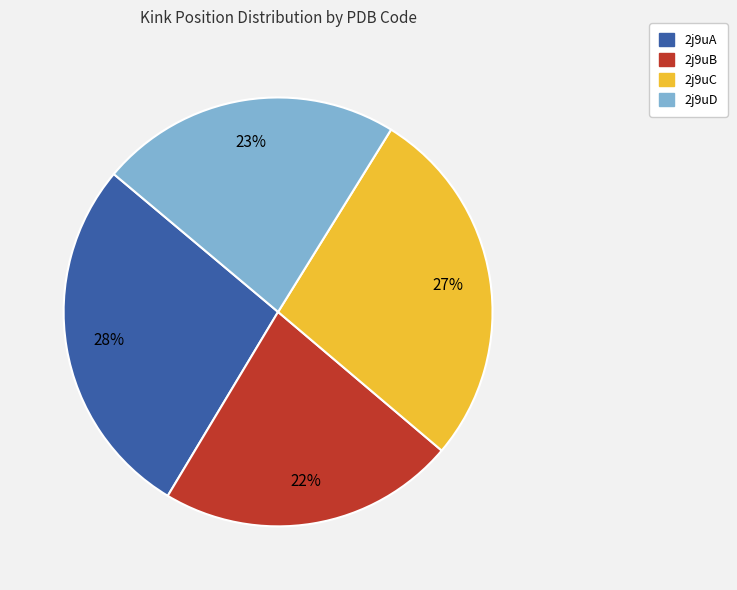

To the nearest percent, what portion does 2j9uC represent?

27%